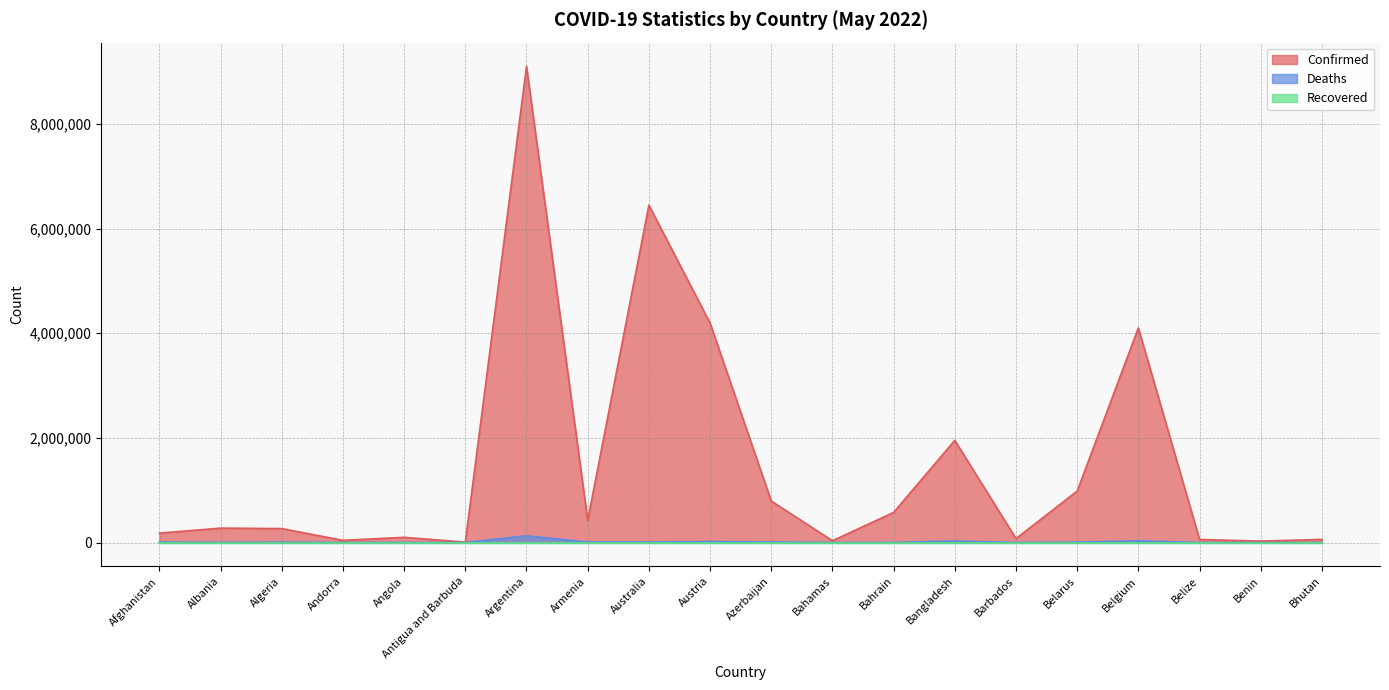

What is the greatest value displayed?

9101319